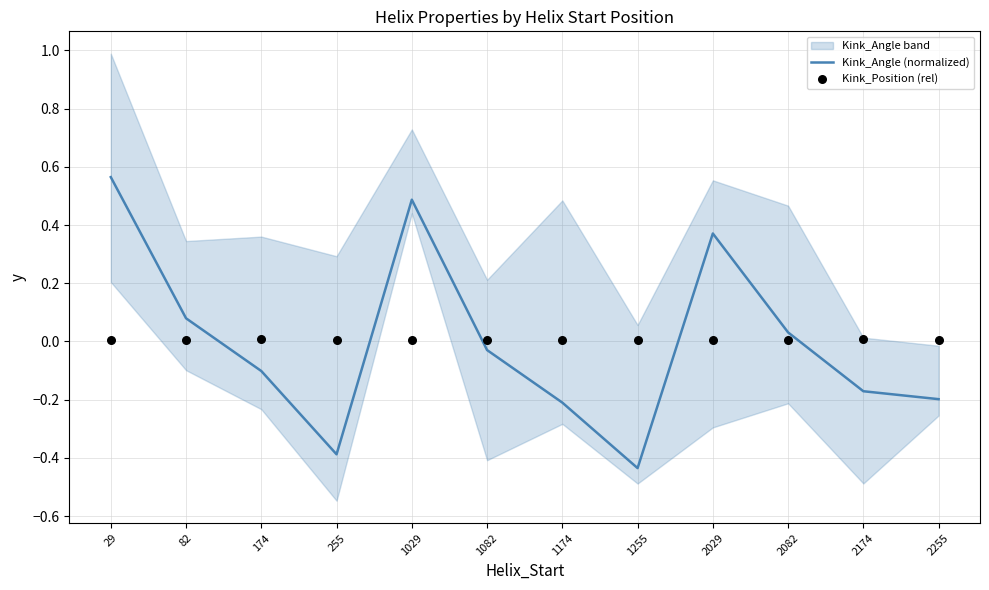

At how many categories does at least one series exceed 0?

12